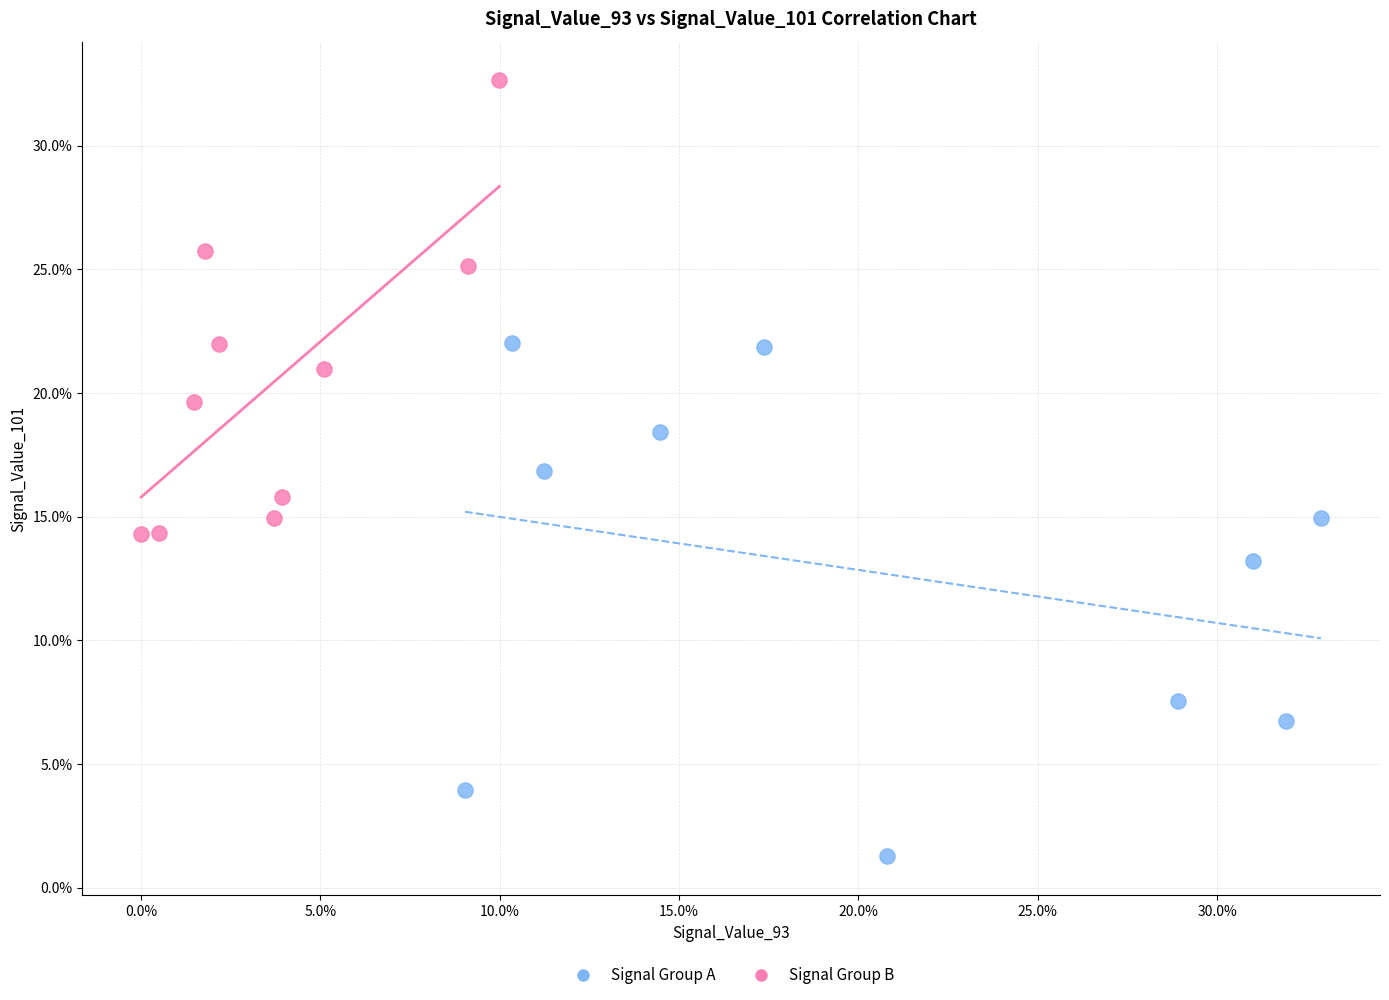

Which series has the widest spread of Y values?

Signal Group A